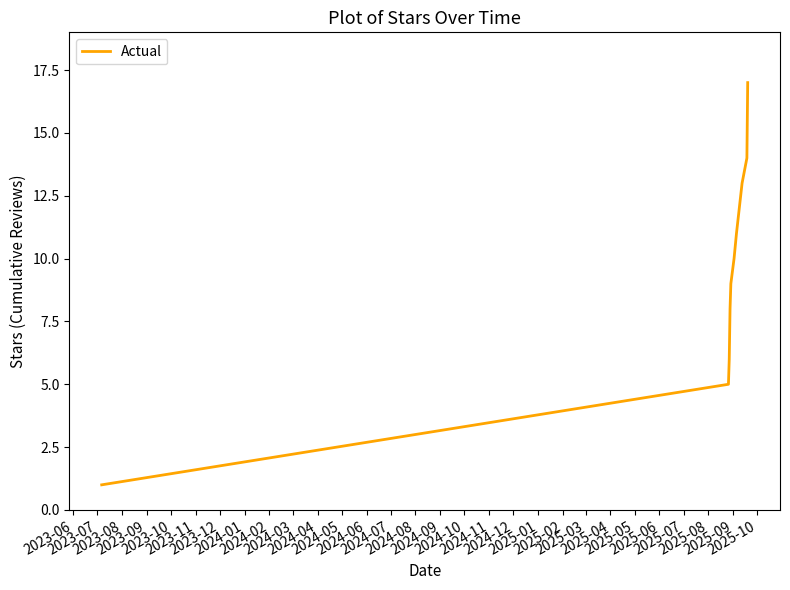

What is the difference between the maximum and minimum values?

16